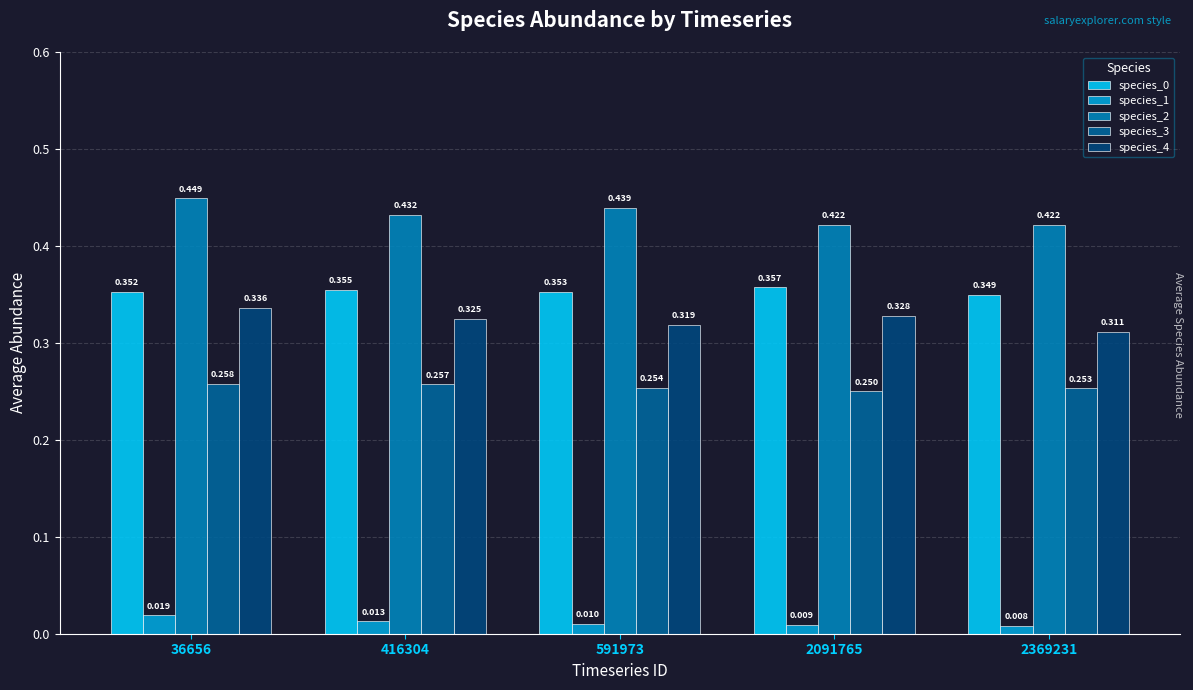

The species_3 series shows 0.4 at 36656. True or false?

False